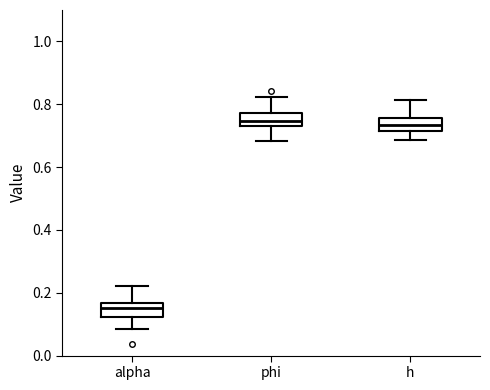

Reading left to right, transcribe this box plot: for each box, give where its median line is, the range the box spans, and where its two whiskers end, as read against the y-axis. The values are not printed on the chart, so give them approximately, as read against the axis.

alpha: median 0.16 (inside the box), box 0.12 to 0.16, whiskers 0.08 to 0.22
phi: median 0.74 (inside the box), box 0.74 to 0.78, whiskers 0.68 to 0.82
h: median 0.74, box 0.72 to 0.76, whiskers 0.68 to 0.82